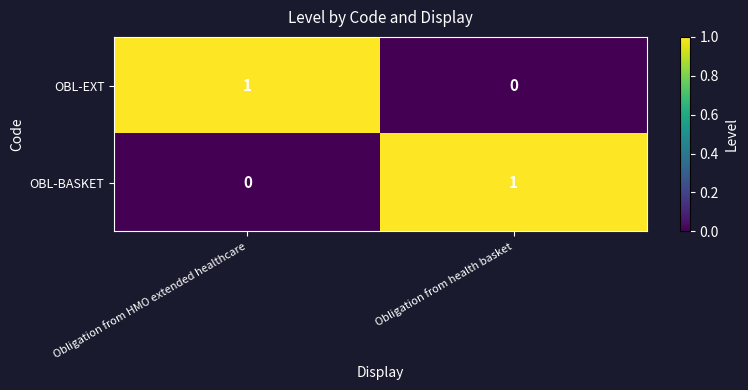

Rank the categories by OBL-EXT value from highest to lowest.

Obligation from HMO extended healthcare, Obligation from health basket